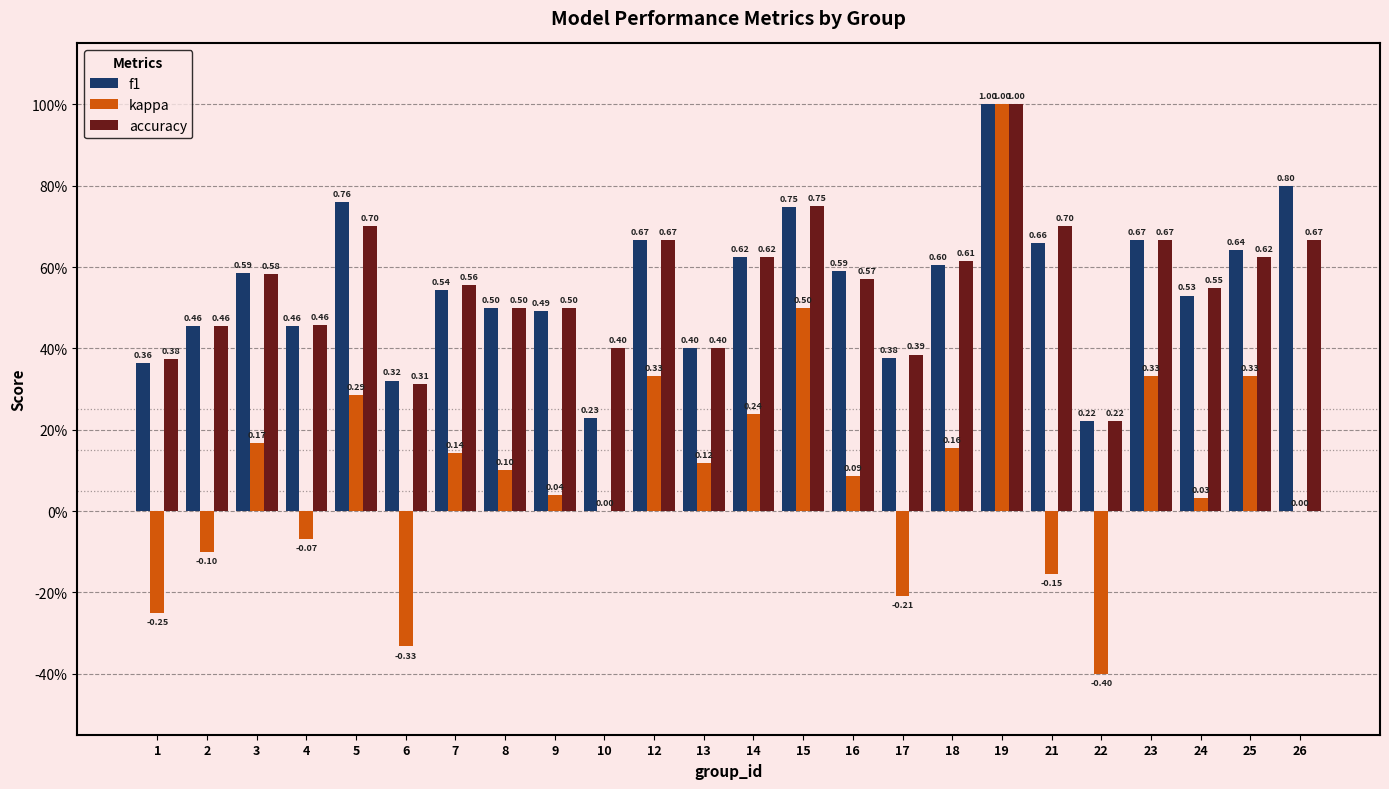

Are the bars grouped side by side (vs. stacked)?

Yes